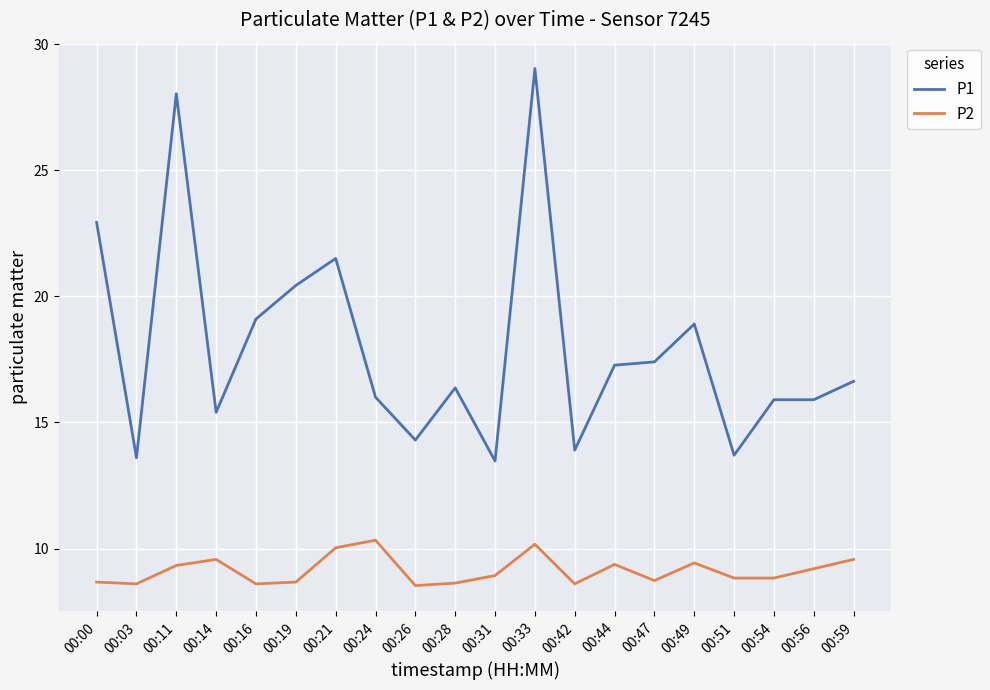

What is the difference between the P2 values at 00:56 and 00:59?

0.4